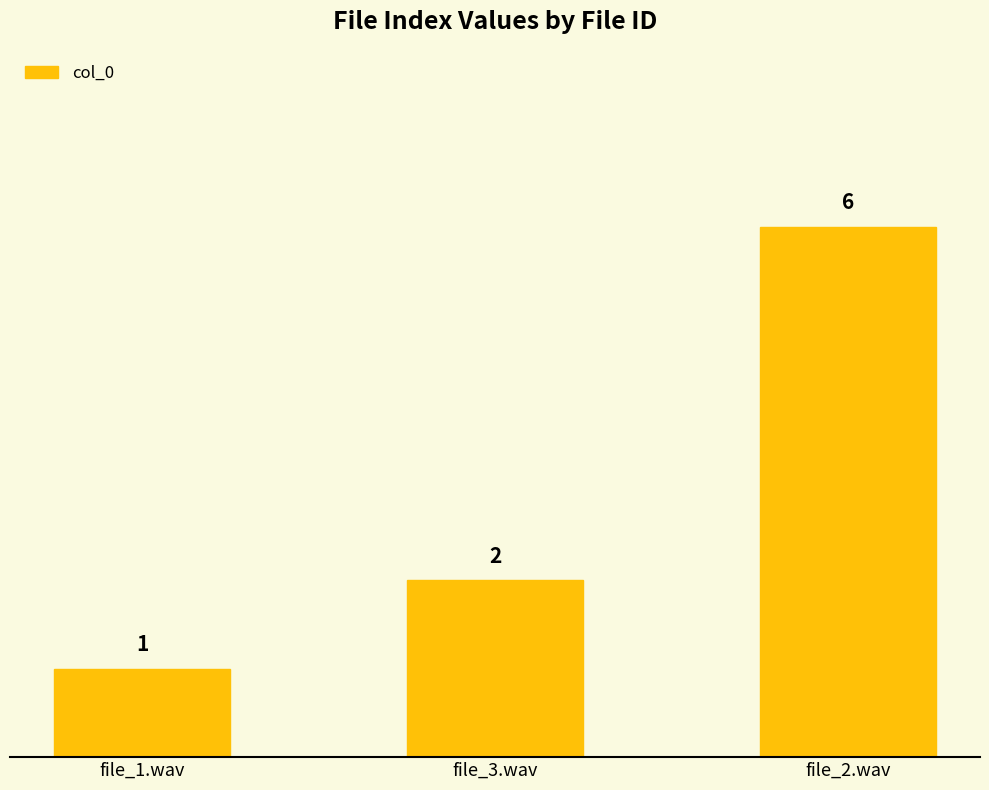

Between file_3.wav and file_2.wav, which is larger?

file_2.wav